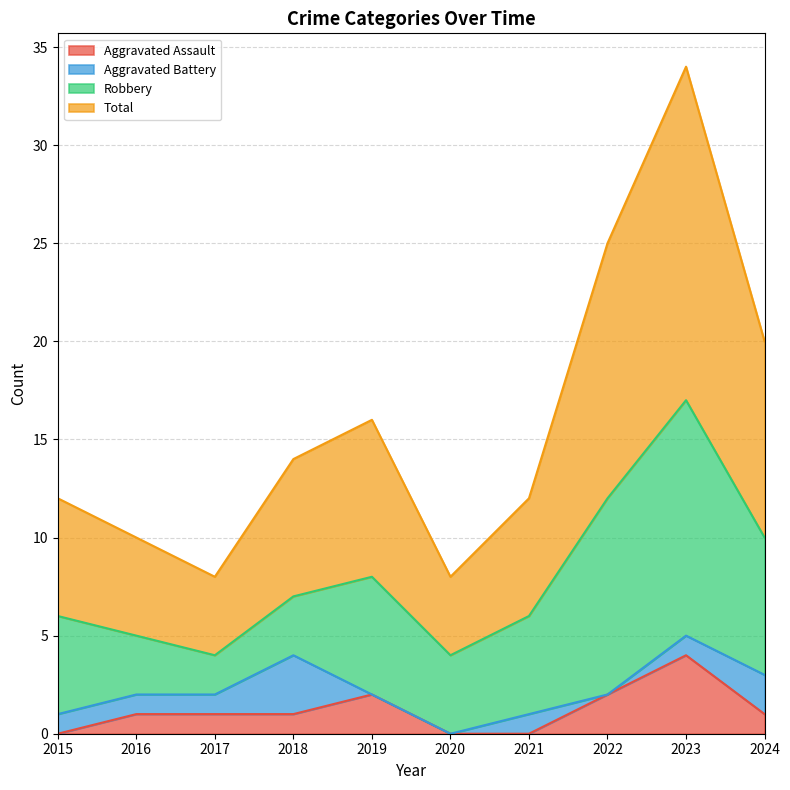

Which series has the widest spread of values?

Total